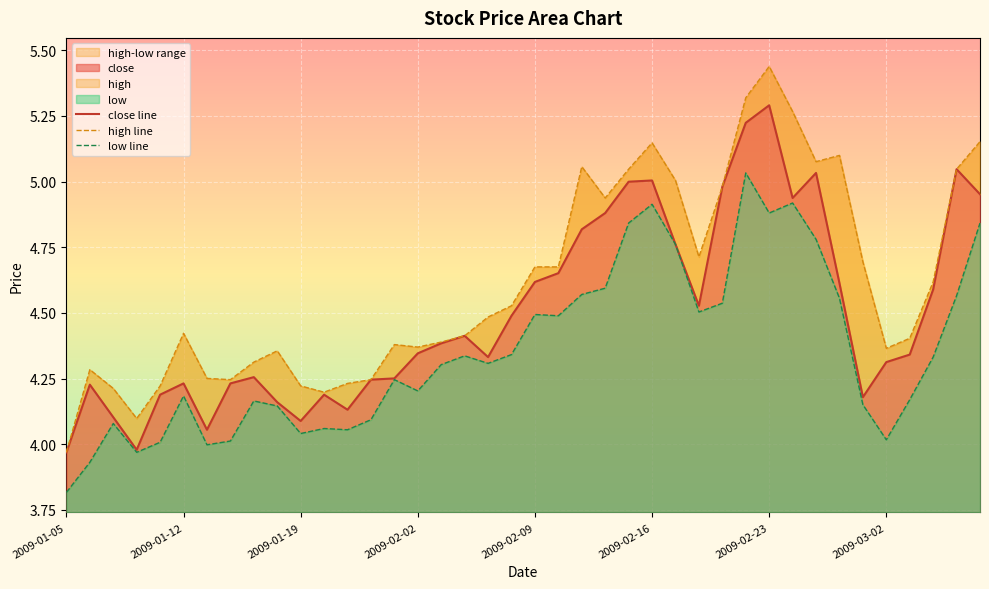

Which category has the highest value in the close series?

2009-02-23